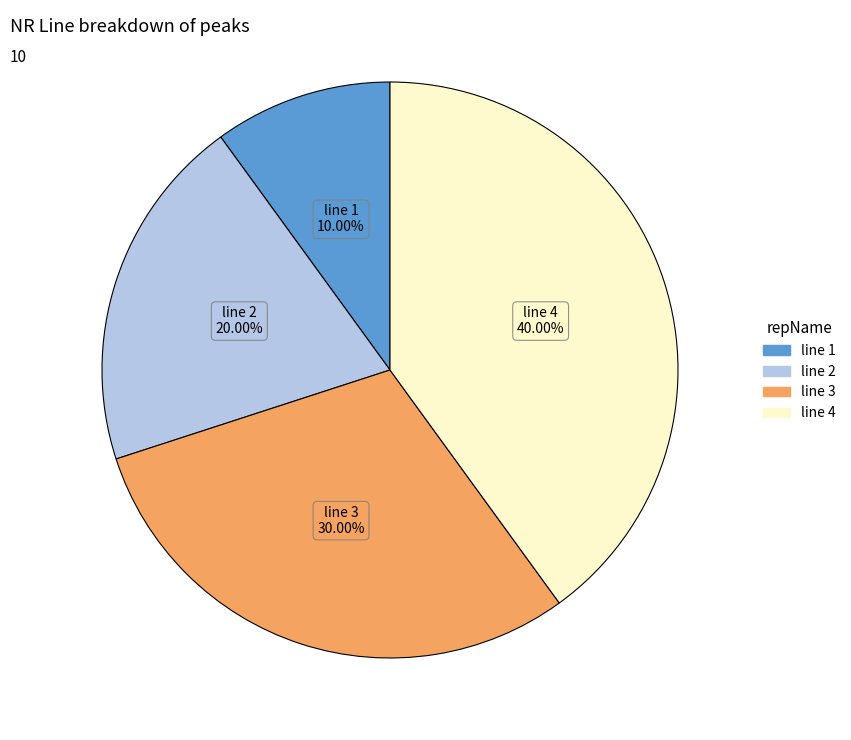

The line 4 slice represents 45% of the pie. True or false?

False